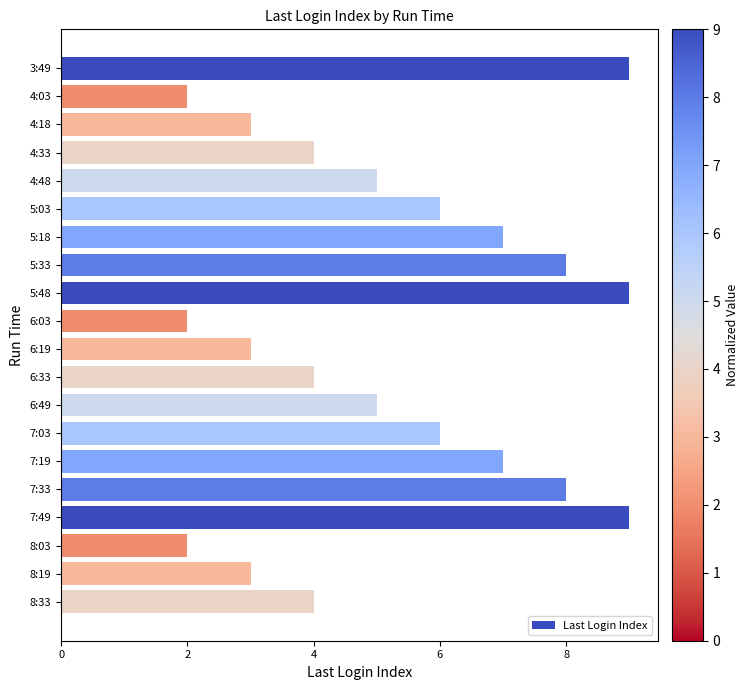

The chart shows a value of 9 at 7:49. True or false?

True